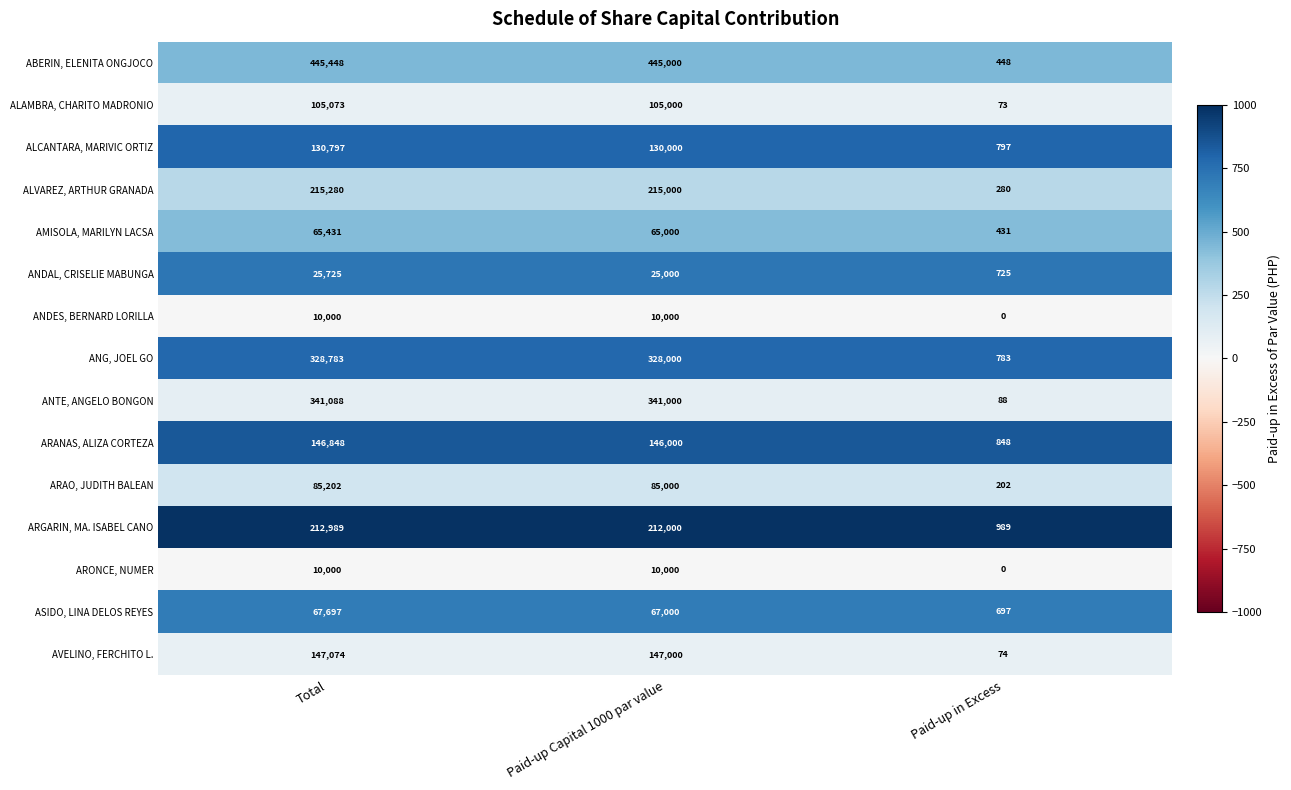

At how many categories does at least one series exceed 358?

3